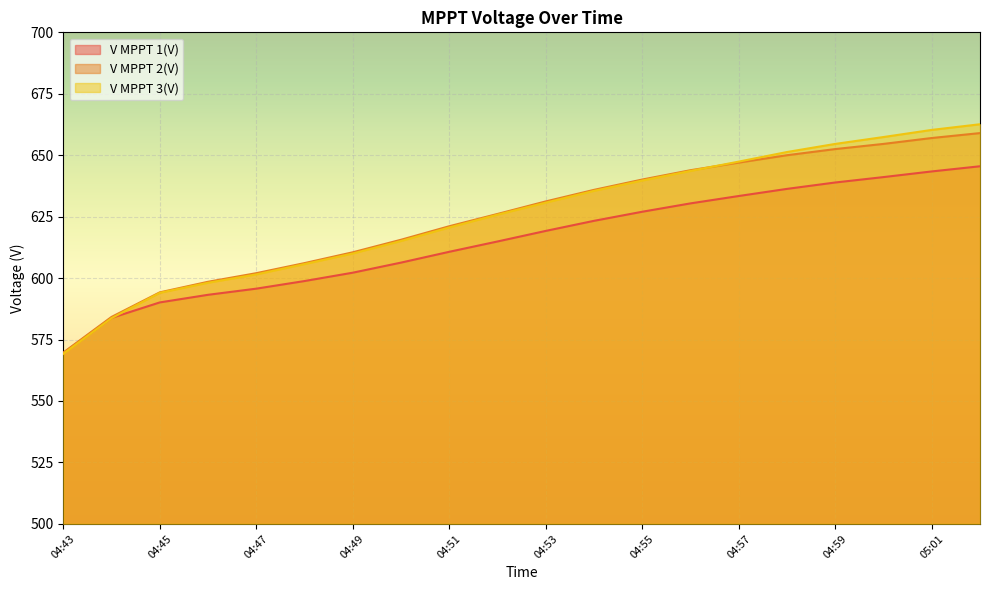

True or false: V MPPT 2(V) has a value of 352.0 at 04:47.

False